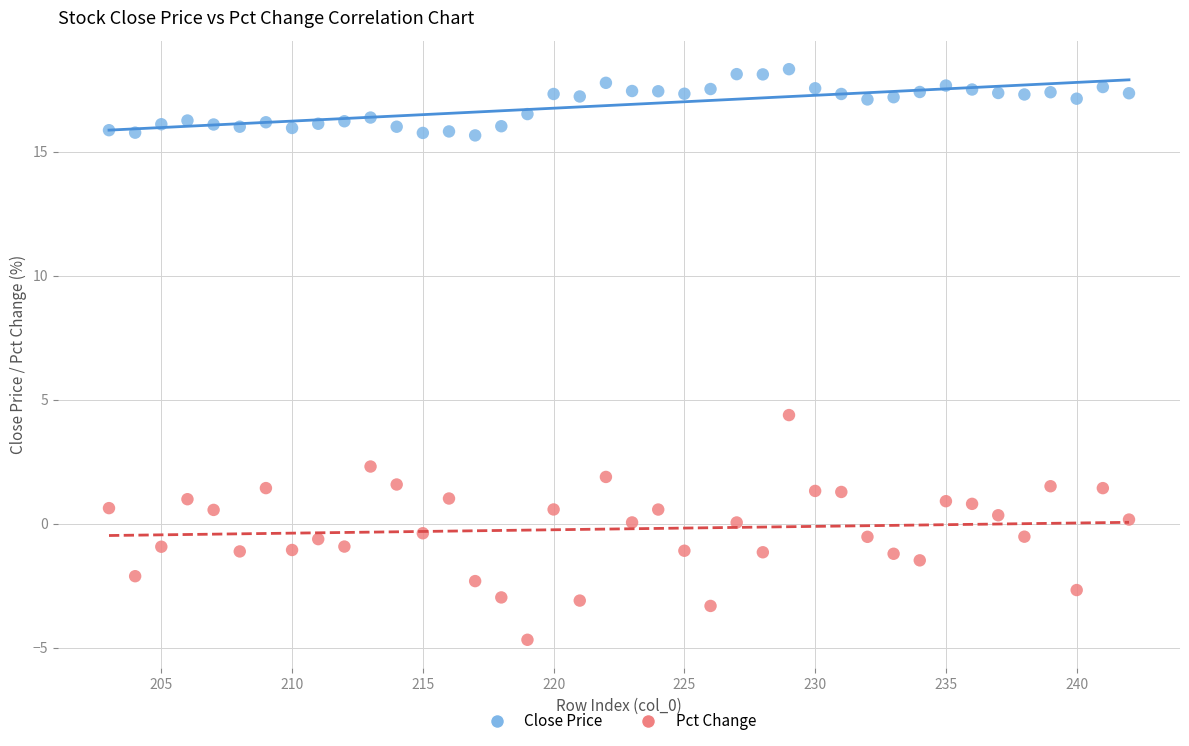

Which series reaches the maximum Y coordinate?

Close Price